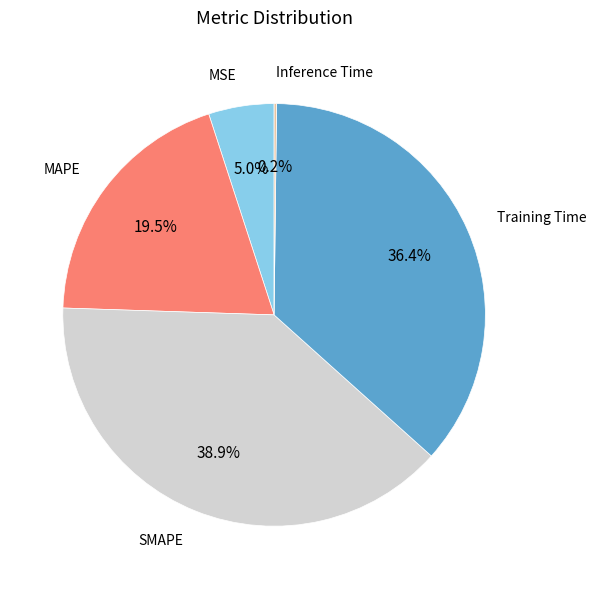

Combined, do MAPE and Training Time account for over 50%?

Yes